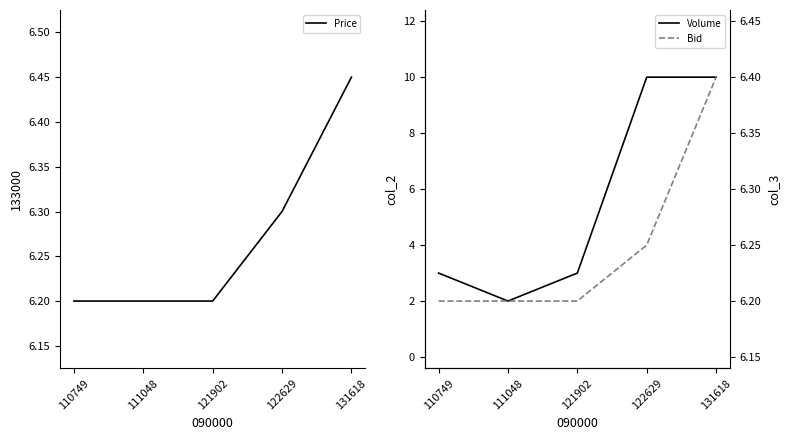

At 122629, list the series in order from smallest to largest.

Bid, Price, Volume